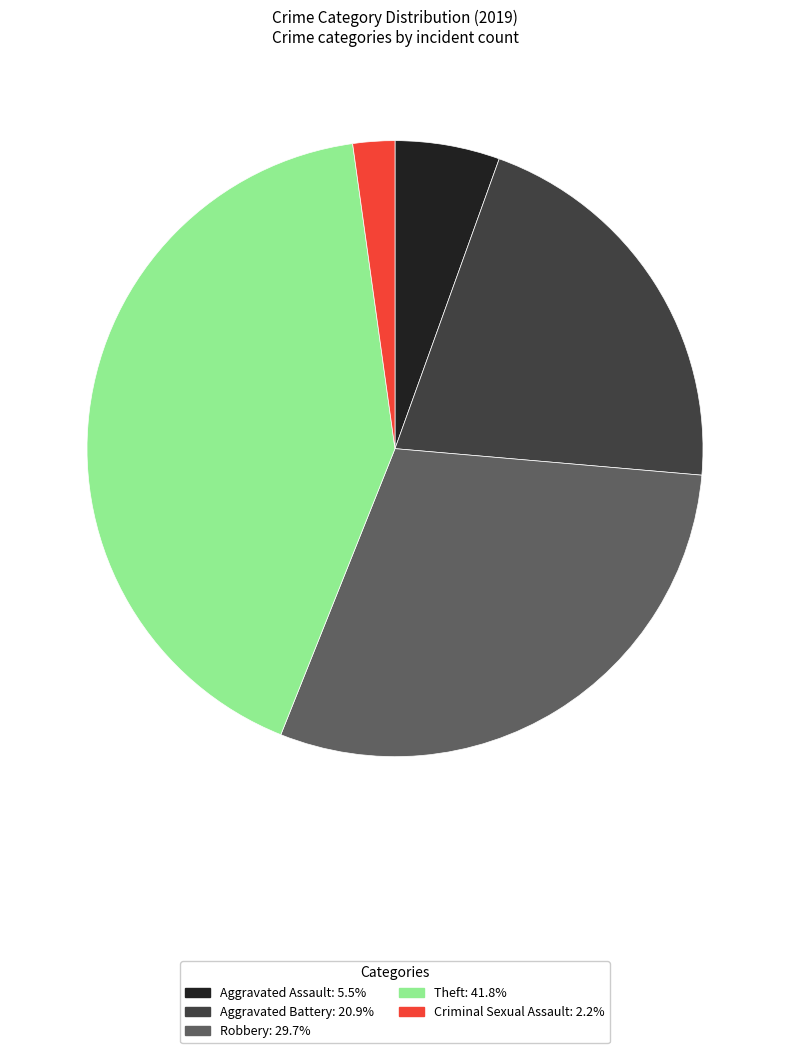

Is there any slice that represents more than half of the pie?

No